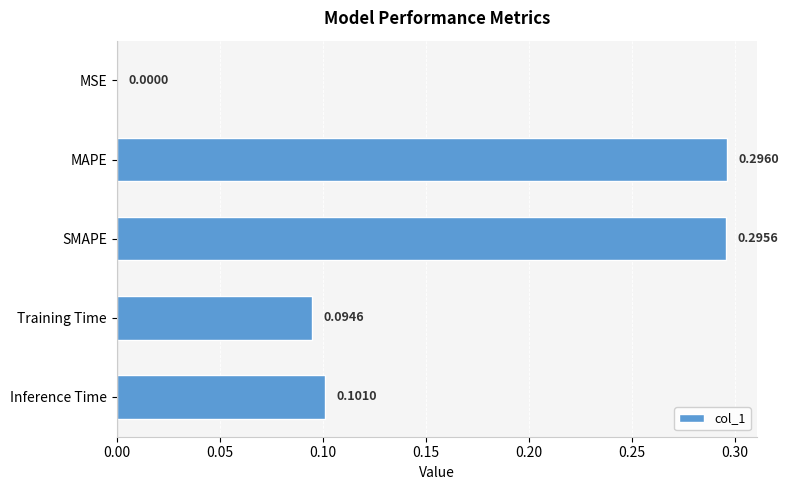

Which has a higher value, Training Time or MAPE?

MAPE